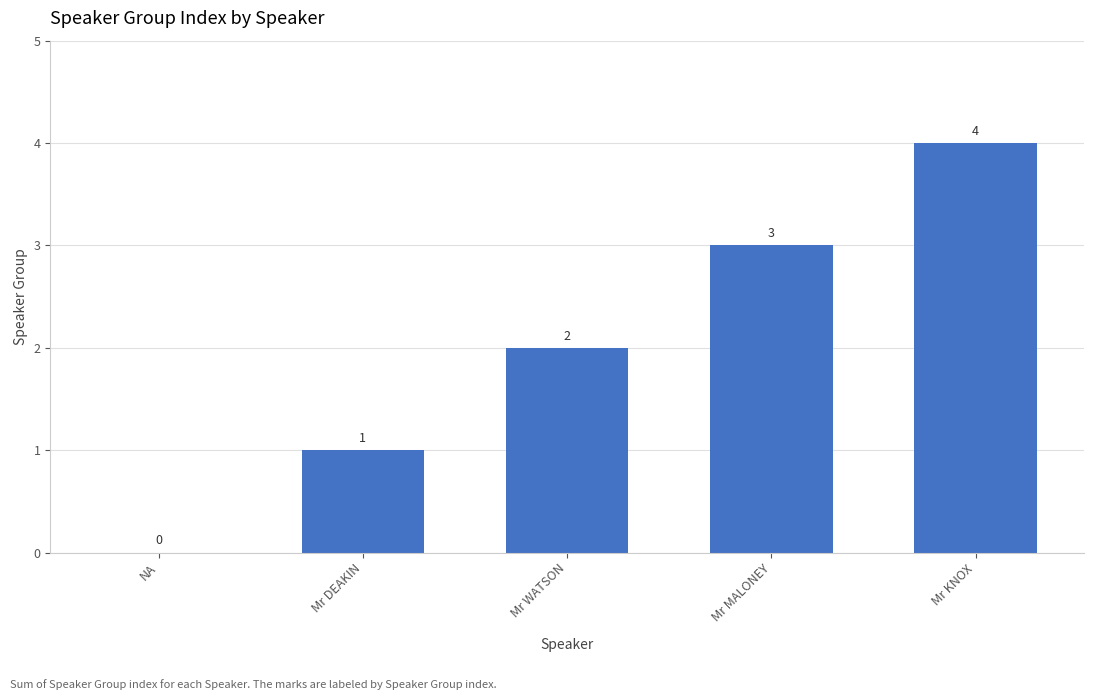

Count the number of categories in the chart.

5